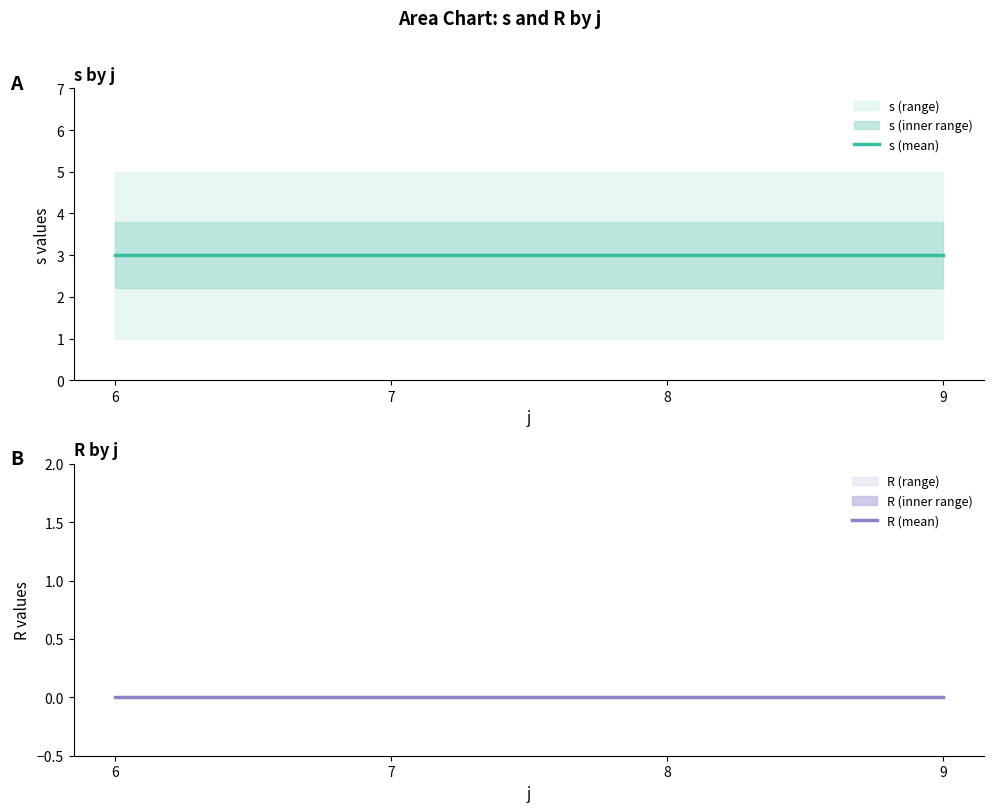

Count the number of categories in the chart.

4